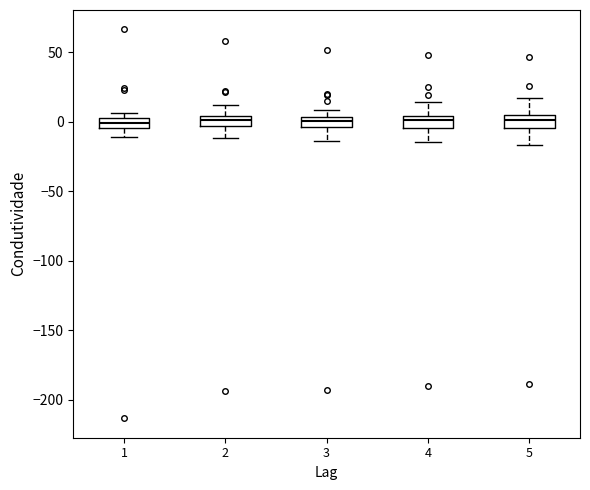

Where is the lower edge of the box at x = 4 on the y-axis? The values are not printed on the chart, so give them approximately, as read against the axis.

-5